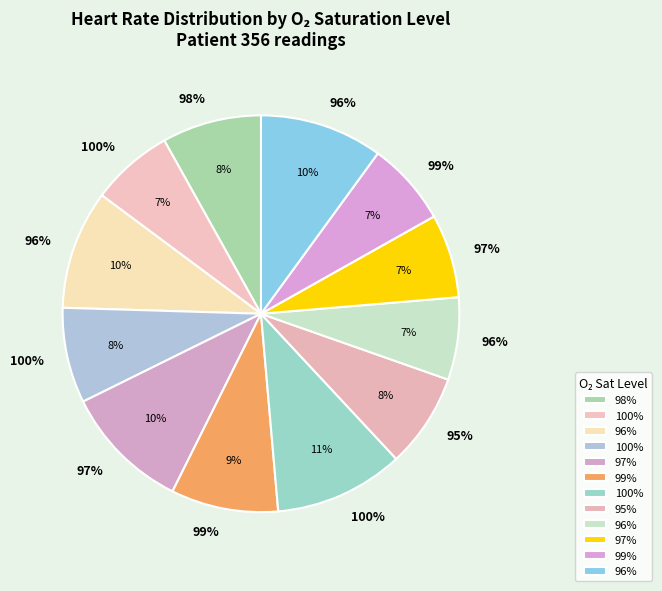

To the nearest percent, what percentage of the pie is 100%?

8%